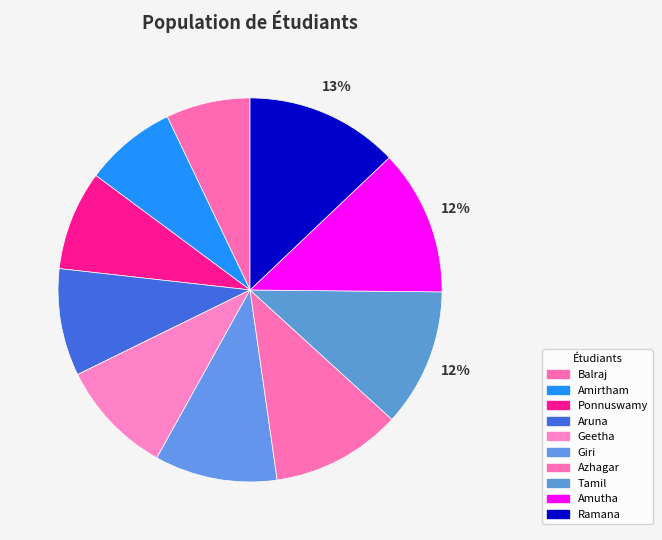

Is it true that Balraj is 7% of the pie?

True